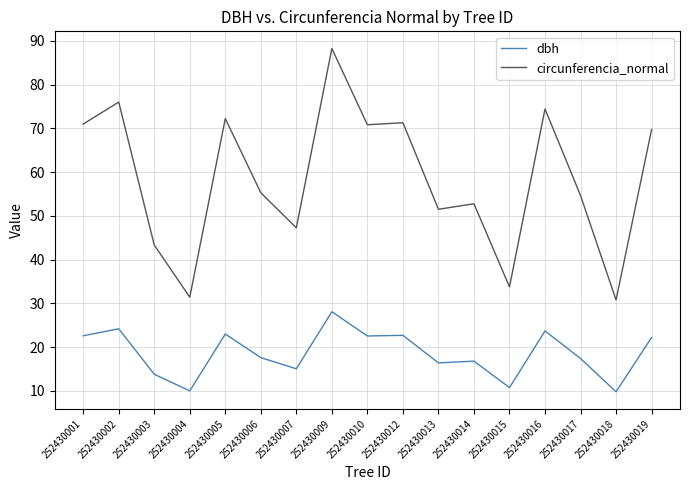

At which label does circunferencia_normal first exceed 55?

252430001